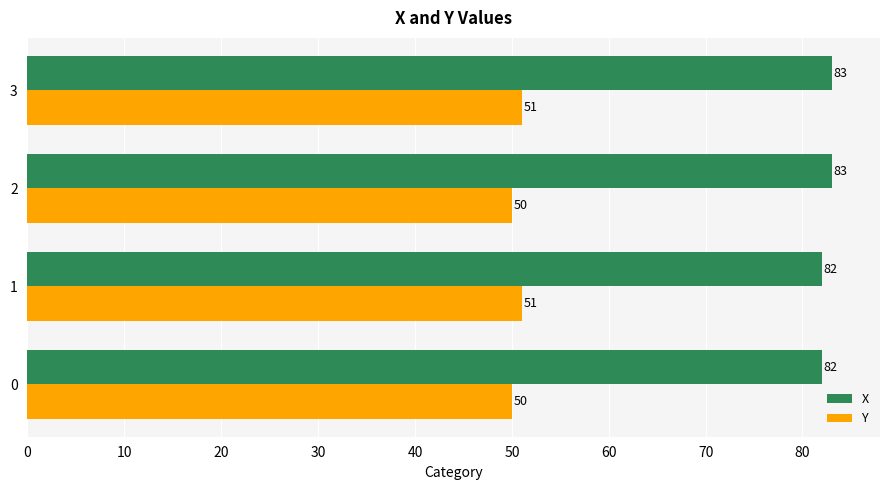

Read the X value at 0.

82